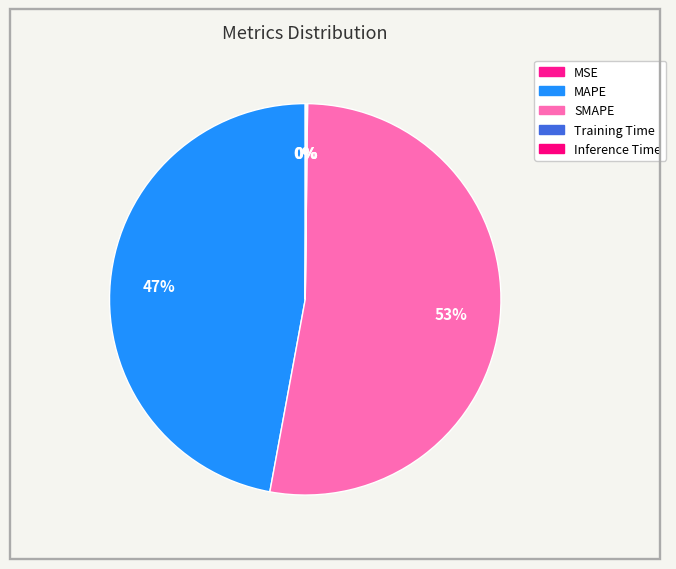

Rank the categories by value from lowest to highest.

MSE, Training Time, Inference Time, MAPE, SMAPE